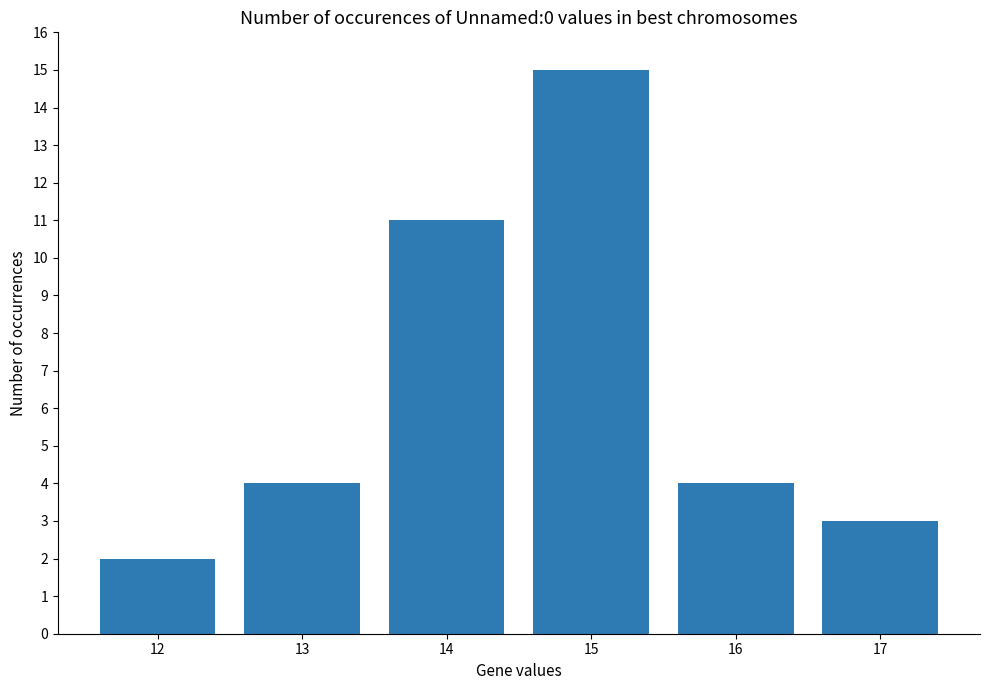

Does the chart contain stacked bars?

No